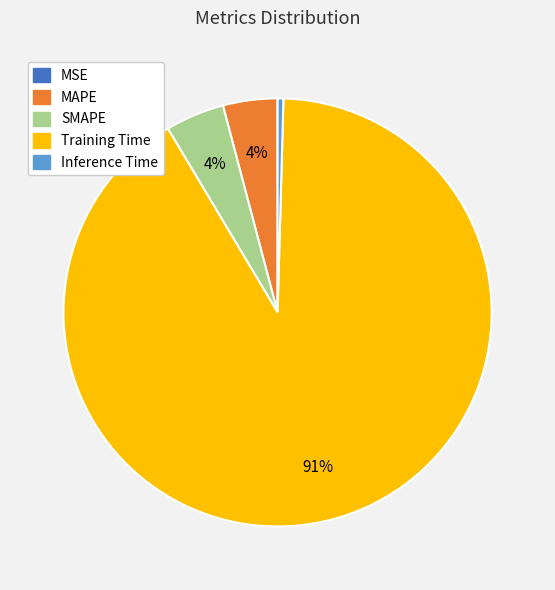

Which slice is the largest?

Training Time